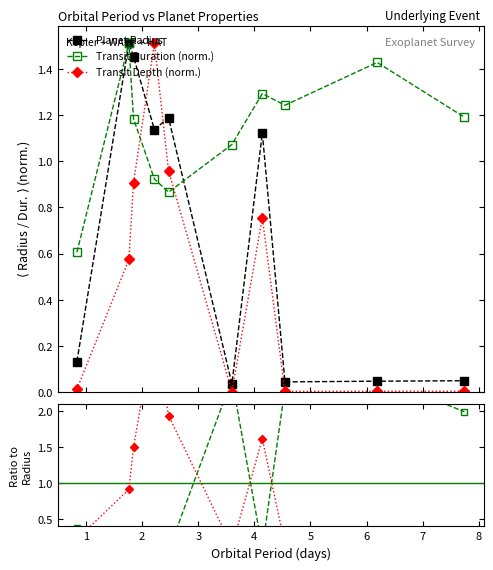

Which series ends up on top after the final intersection of Transit Duration (norm.) and Transit Depth (norm.)?

Transit Duration (norm.)